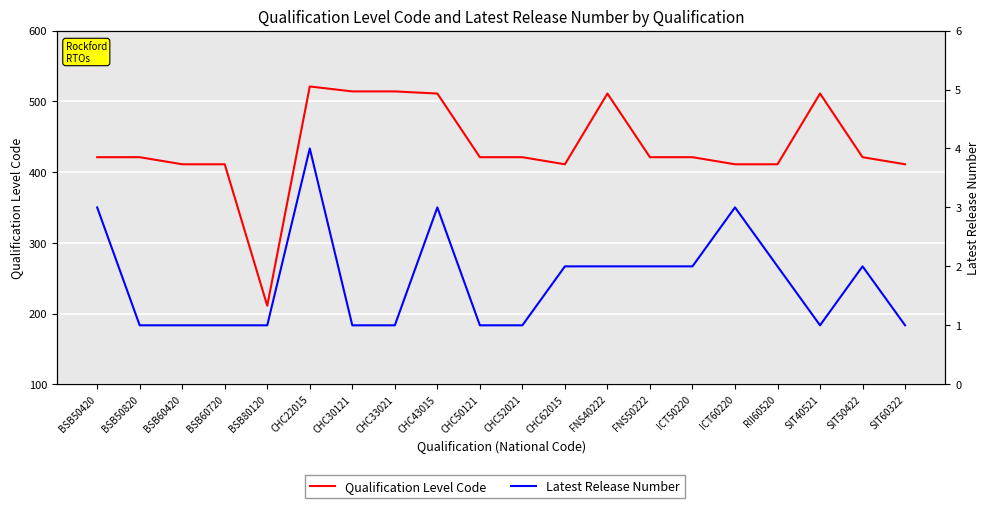

What is the difference between the Qualification Level Code values at ICT60220 and SIT50422?

10